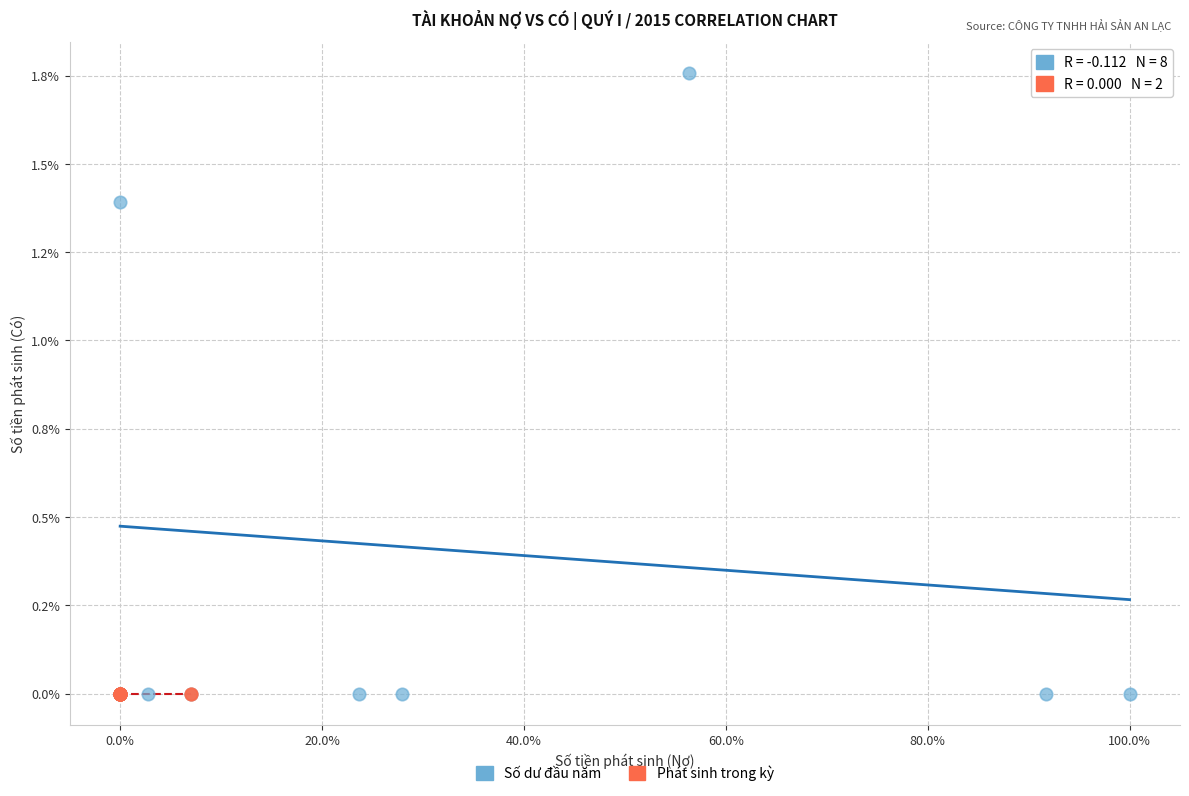

Which series reaches the maximum Y coordinate?

Số dư đầu năm